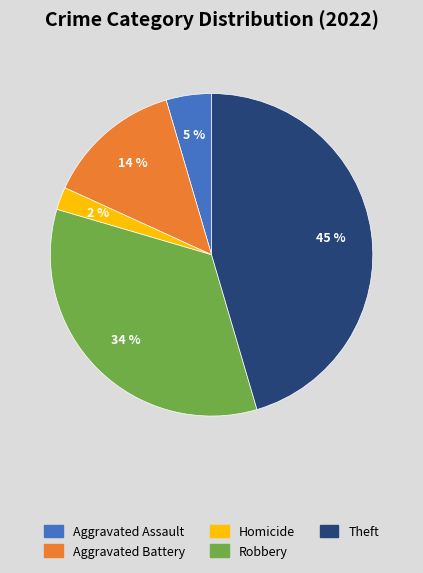

Which has a higher value, Theft or Robbery?

Theft